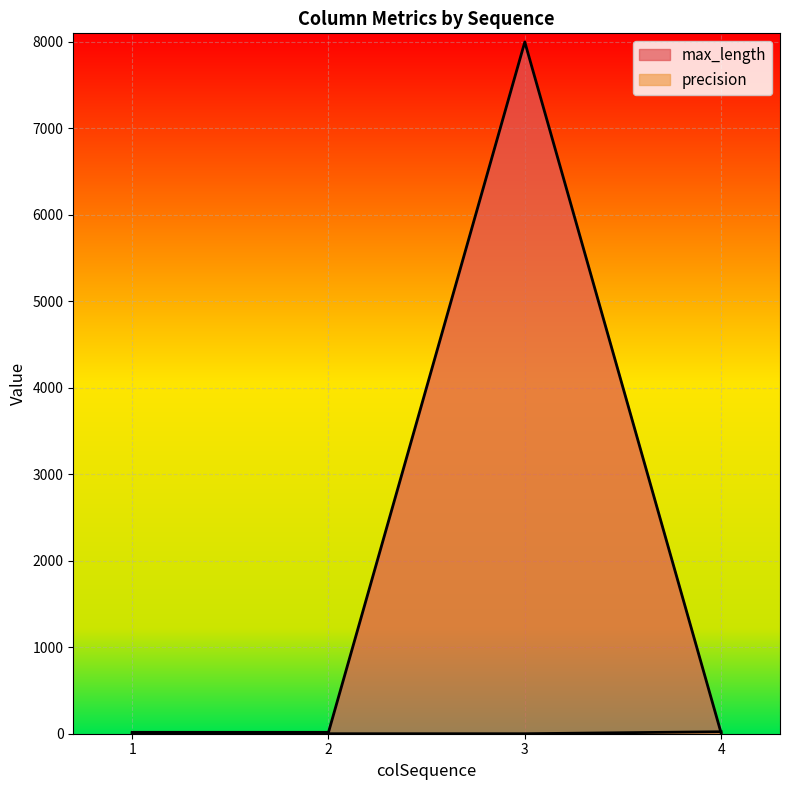

What is the difference between the maximum and minimum values in the precision series?

23